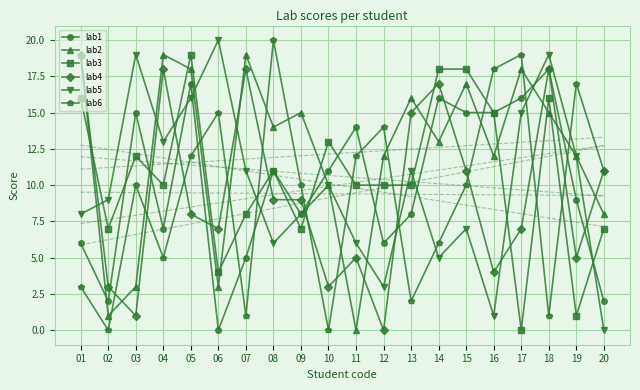

Which series changed the most between 05 and 16?

lab5